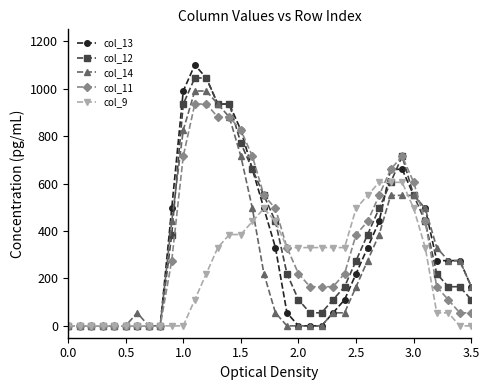

List the series in order of their peak value, lowest first.

col_9, col_11, col_14, col_12, col_13